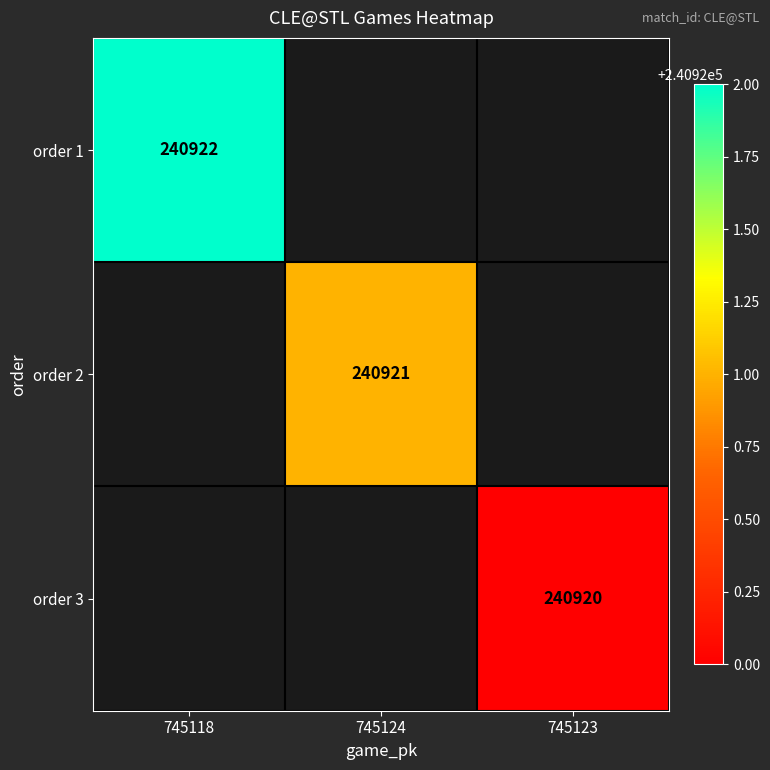

The order 3 series shows 240920 at 745123. True or false?

True